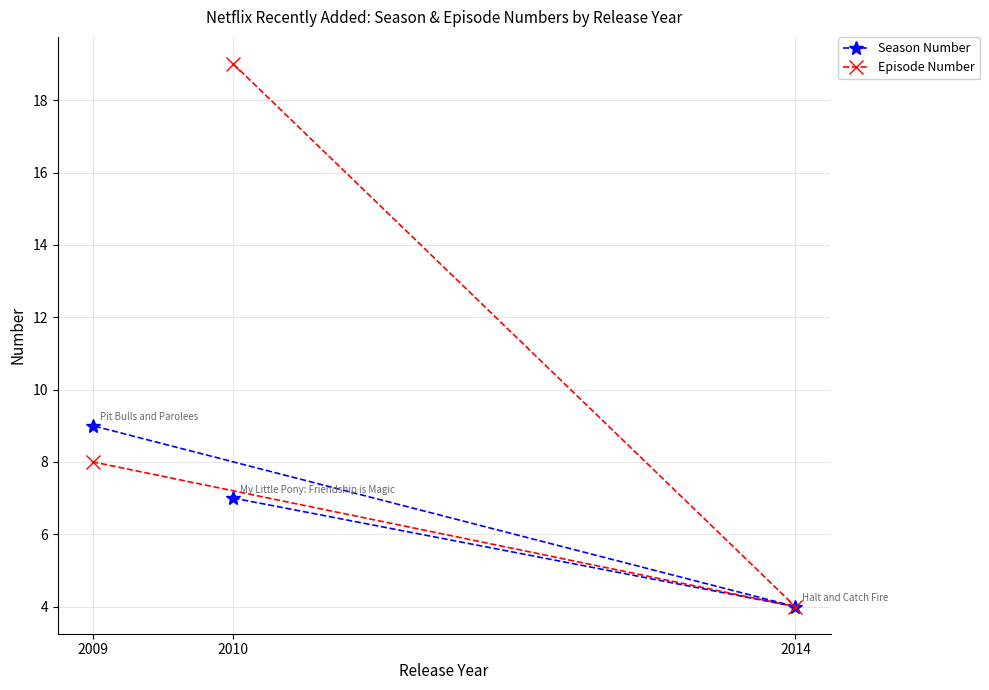

Is it true that Season Number equals 9 at 2009?

True